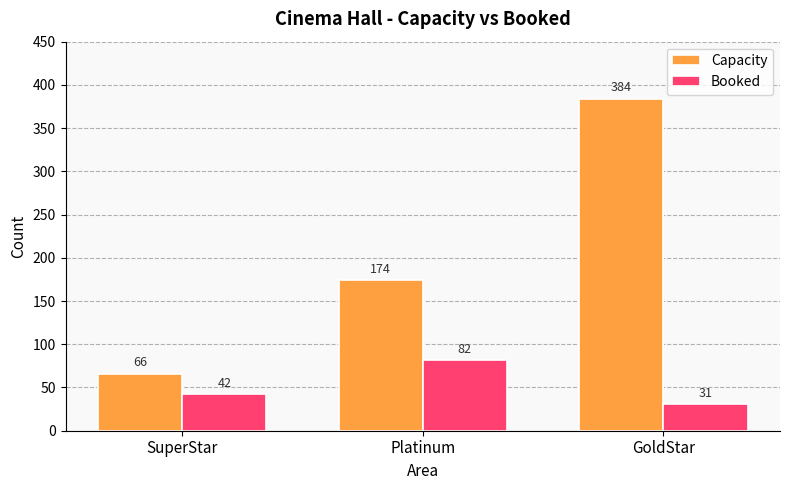

How many groups of bars are there?

3